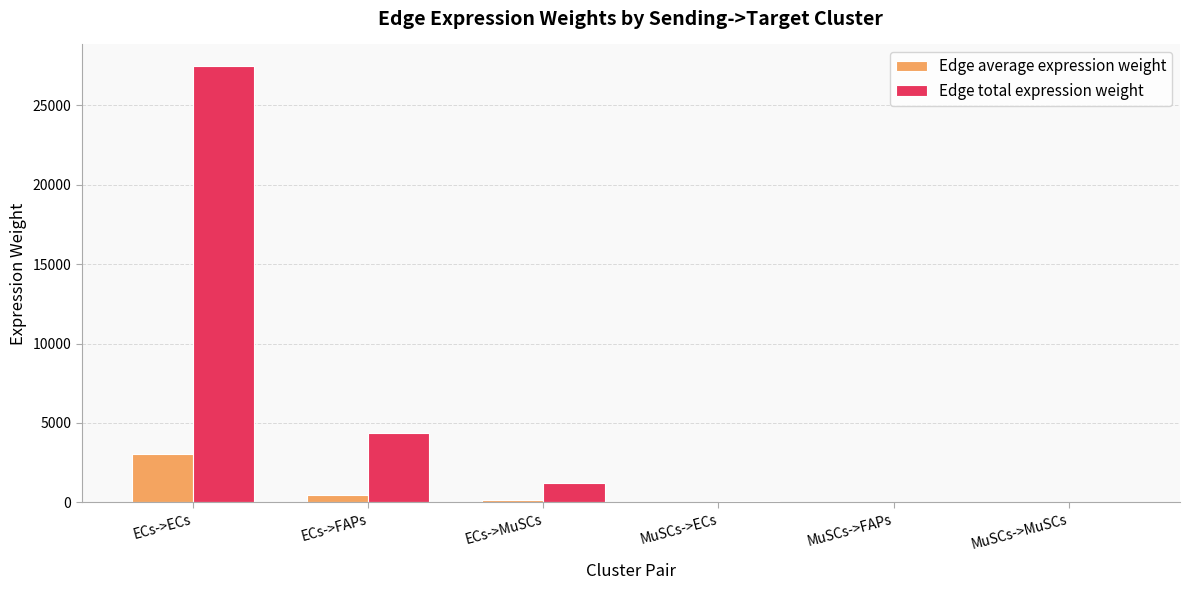

What is the sum of the Edge total expression weight values at MuSCs->FAPs and ECs->FAPs?

4373.9